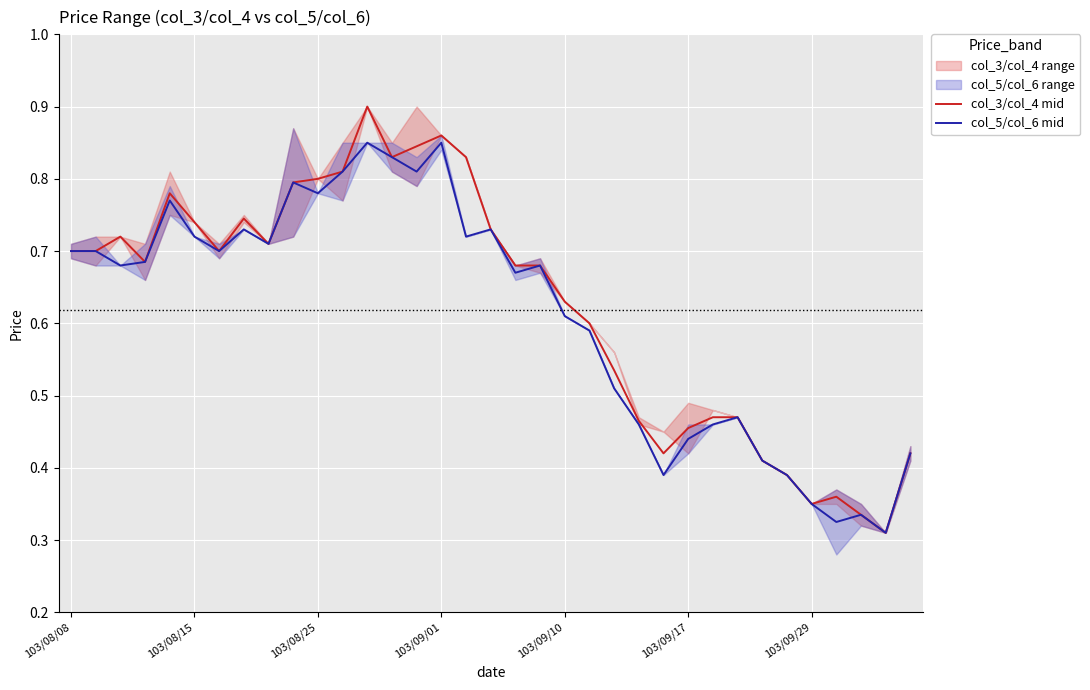

Reading left to right, list all the values displayed in this chart.

col_3/col_4 mid: 0.7	0.7	0.7	0.7	0.8	0.7	0.7	0.7	0.7	0.8	0.8	0.8	0.9	0.8	0.8	0.9	0.8	0.7	0.7	0.7	0.6	0.6	0.5	0.5	0.4	0.5	0.5	0.5	0.4	0.4	0.3	0.4	0.3	0.3	0.4
col_5/col_6 mid: 0.7	0.7	0.7	0.7	0.8	0.7	0.7	0.7	0.7	0.8	0.8	0.8	0.8	0.8	0.8	0.8	0.7	0.7	0.7	0.7	0.6	0.6	0.5	0.5	0.4	0.4	0.5	0.5	0.4	0.4	0.3	0.3	0.3	0.3	0.4